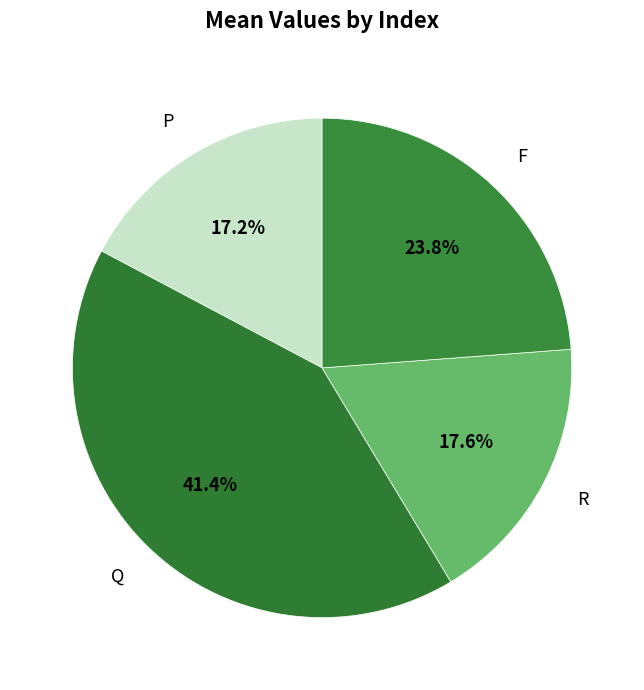

How many slices are in this pie chart?

4